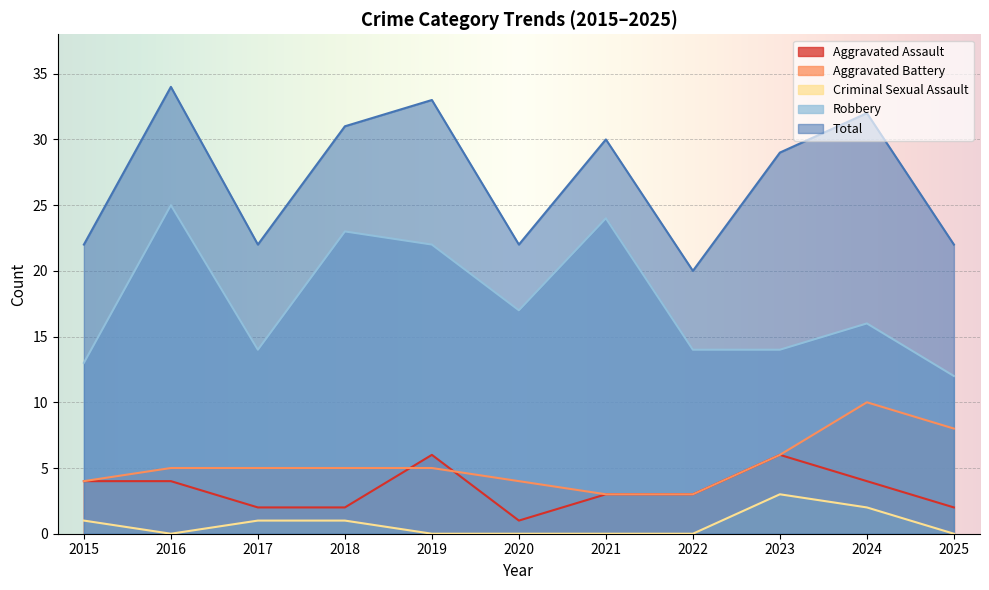

Reading right to left, transcribe all the data shown in this chart.

Aggravated Assault: 2025=2	2024=4	2023=6	2022=3	2021=3	2020=1	2019=6	2018=2	2017=2	2016=4	2015=4
Aggravated Battery: 2025=8	2024=10	2023=6	2022=3	2021=3	2020=4	2019=5	2018=5	2017=5	2016=5	2015=4
Criminal Sexual Assault: 2025=0	2024=2	2023=3	2022=0	2021=0	2020=0	2019=0	2018=1	2017=1	2016=0	2015=1
Robbery: 2025=12	2024=16	2023=14	2022=14	2021=24	2020=17	2019=22	2018=23	2017=14	2016=25	2015=13
Total: 2025=22	2024=32	2023=29	2022=20	2021=30	2020=22	2019=33	2018=31	2017=22	2016=34	2015=22